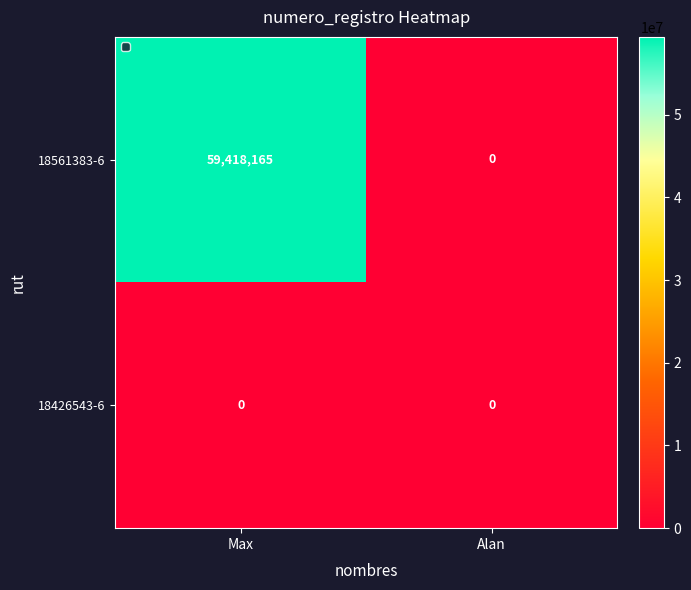

Rank the series by their average value, from highest to lowest.

18561383-6, 18426543-6